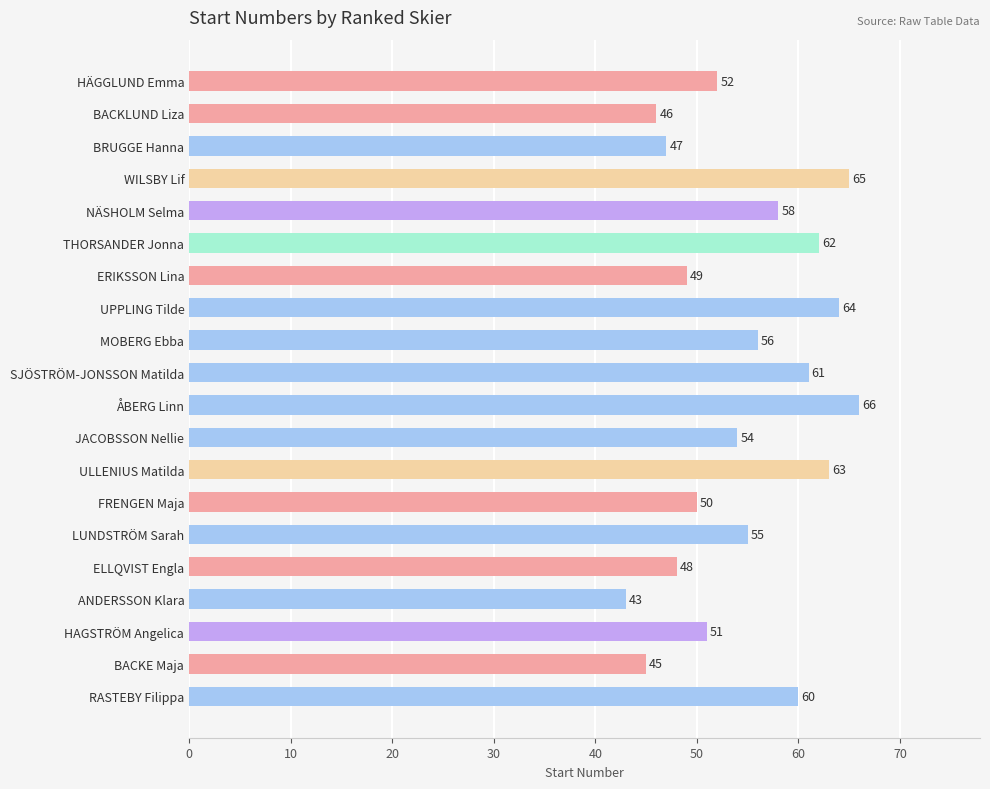

List the labels in order of value, smallest first.

ANDERSSON Klara, BACKE Maja, BACKLUND Liza, BRUGGE Hanna, ELLQVIST Engla, ERIKSSON Lina, FRENGEN Maja, HAGSTRÖM Angelica, HÄGGLUND Emma, JACOBSSON Nellie, LUNDSTRÖM Sarah, MOBERG Ebba, NÄSHOLM Selma, RASTEBY Filippa, SJÖSTRÖM-JONSSON Matilda, THORSANDER Jonna, ULLENIUS Matilda, UPPLING Tilde, WILSBY Lif, ÅBERG Linn